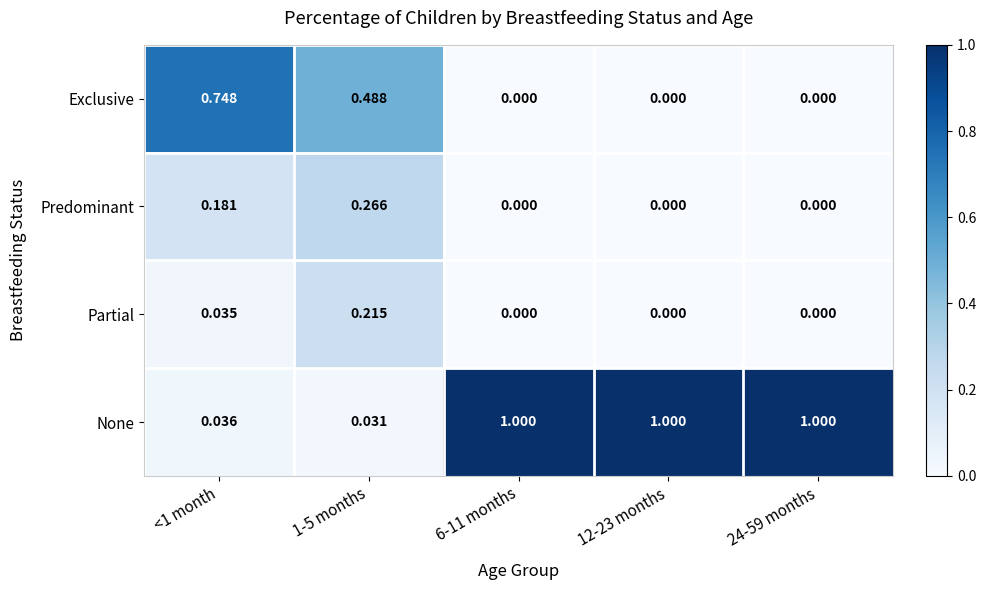

Which series has the widest spread of values?

None